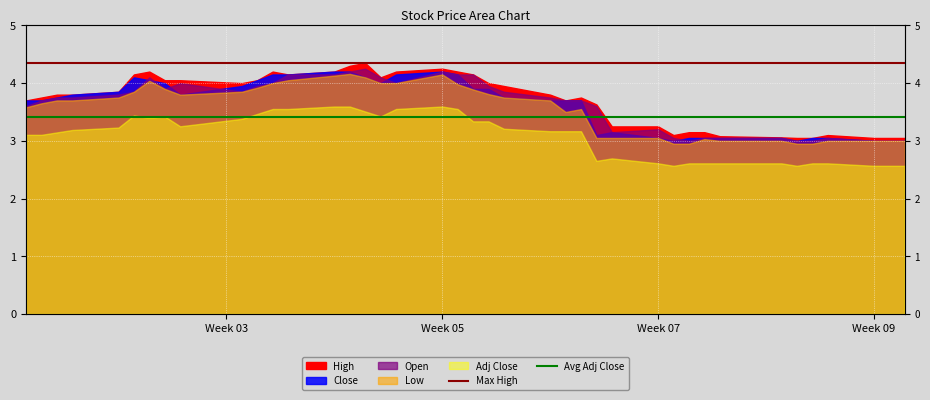

What is the highest value of the Max High series?

4.3